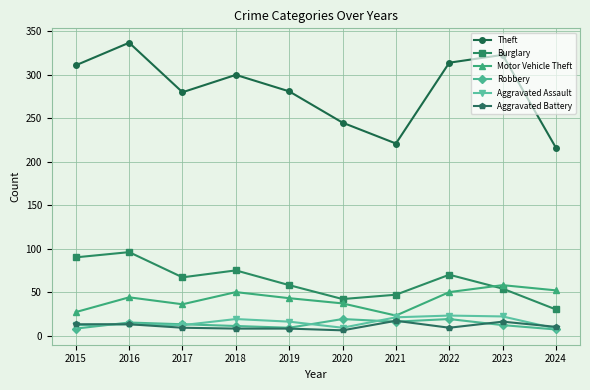

What value does the Aggravated Battery series have at 2015, to the nearest 5?

15